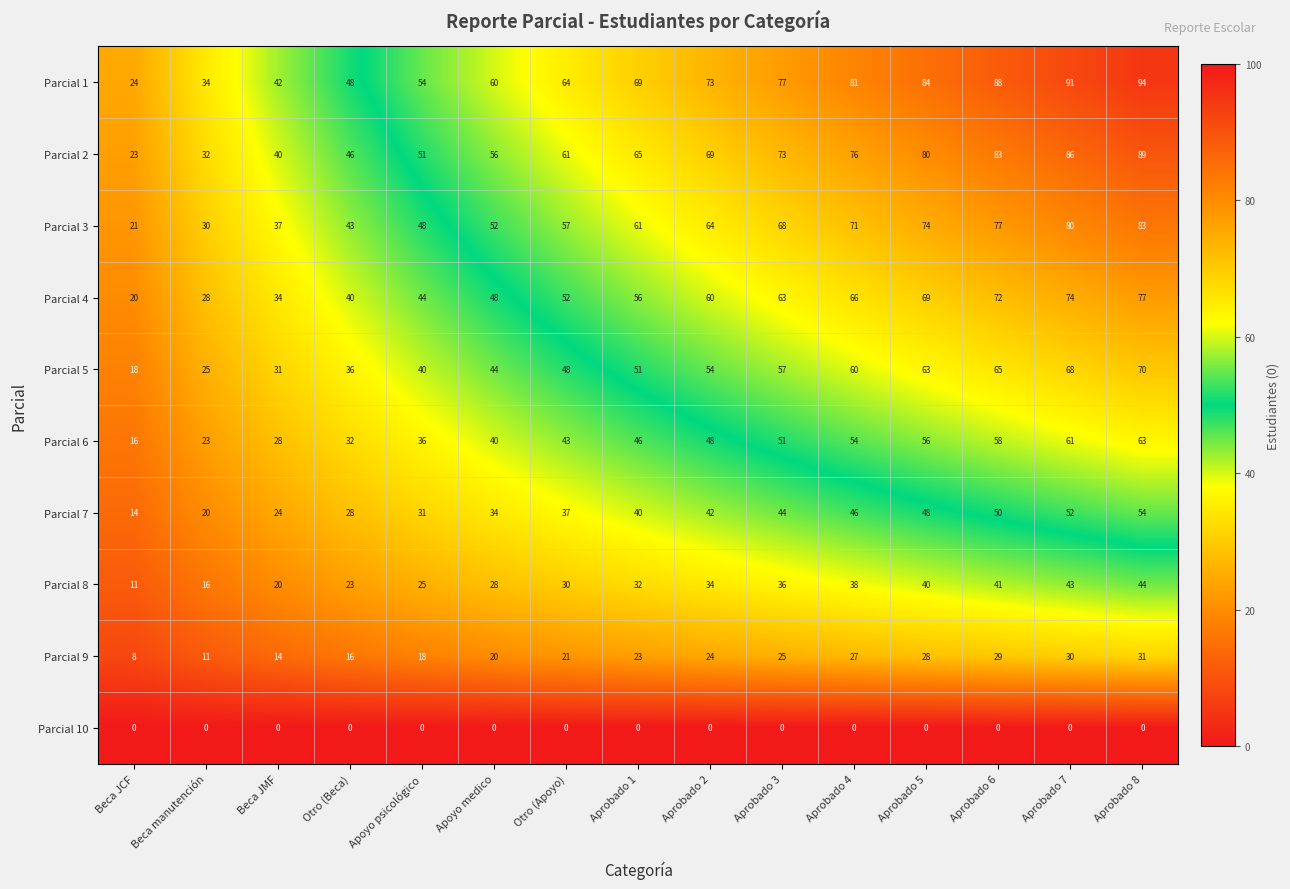

How many data points in Parcial 7 are less than 40?

7